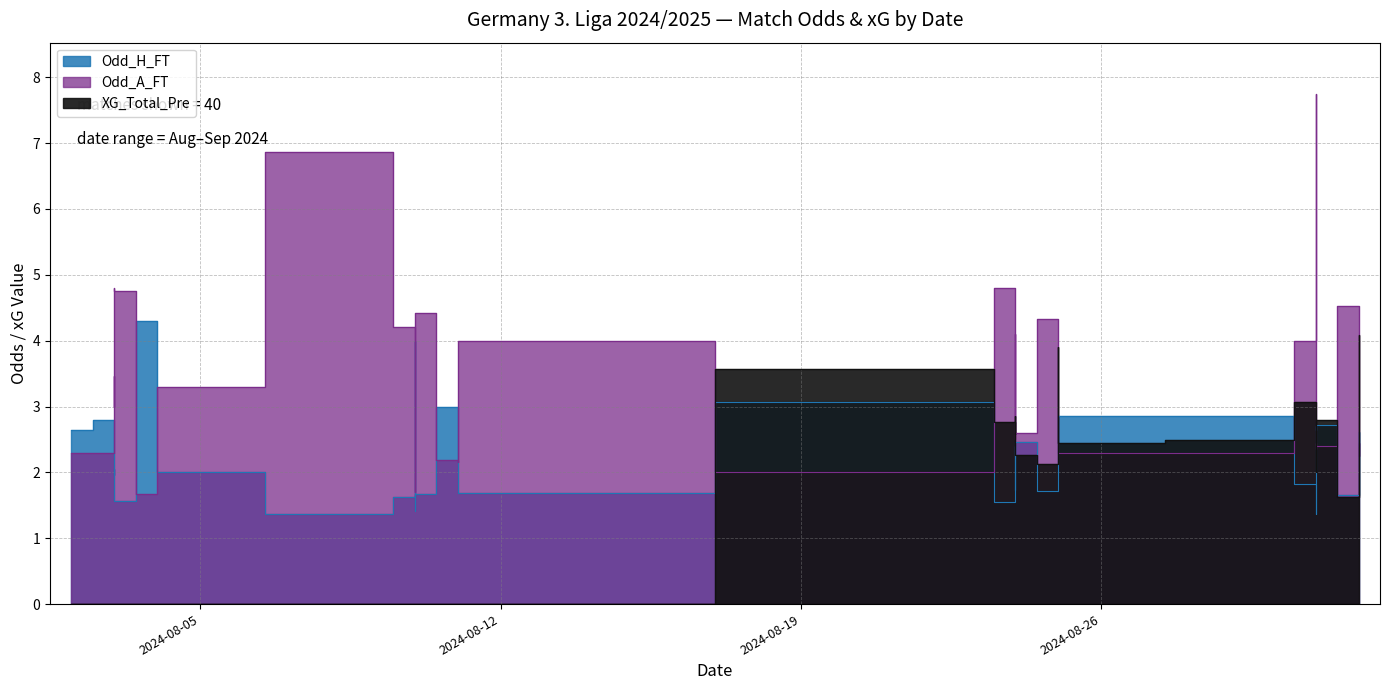

How many times do XG_Total_Pre and Odd_H_FT cross each other?

9